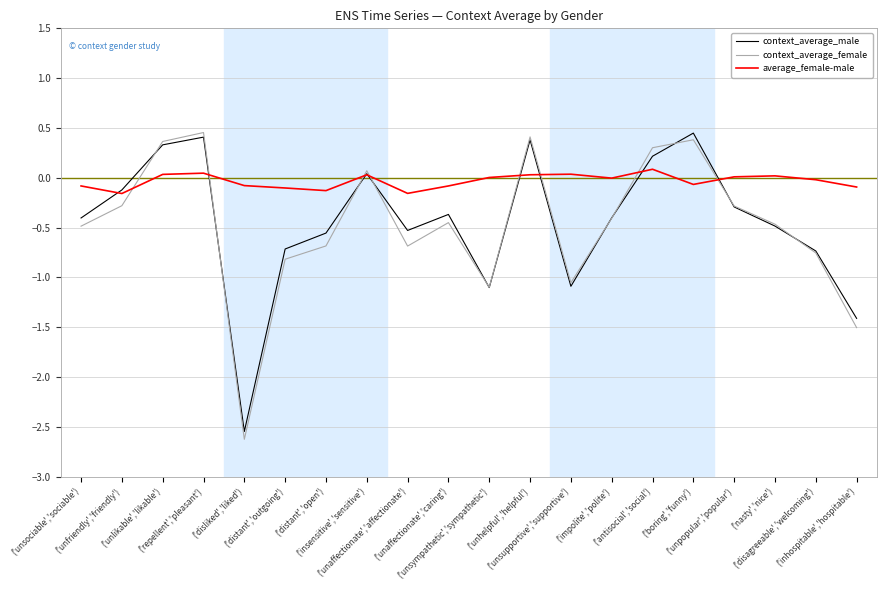

What is the minimum value shown in the chart?

-2.6